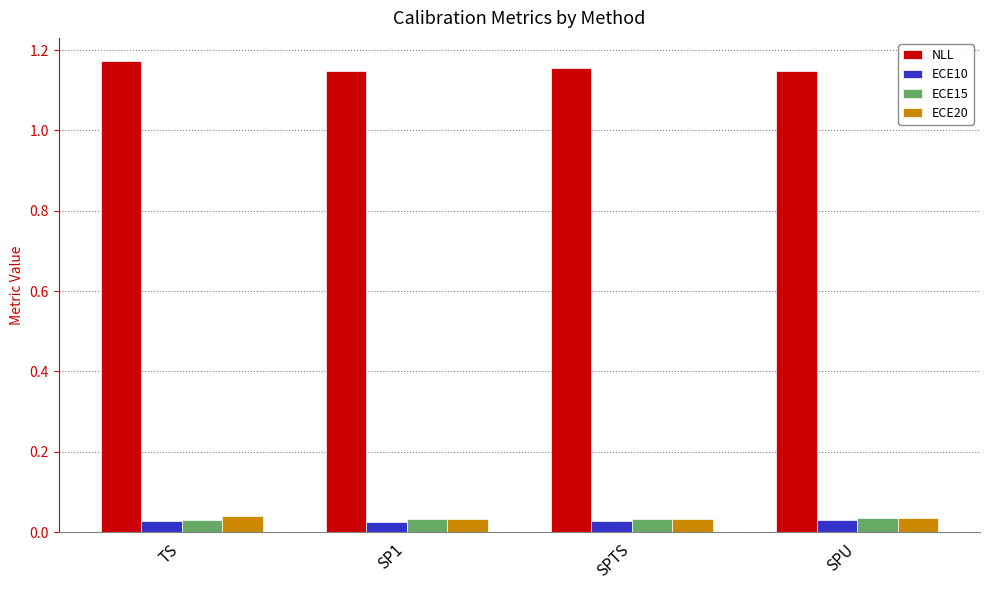

Count the ECE20 values in the range 0 to 1.

4